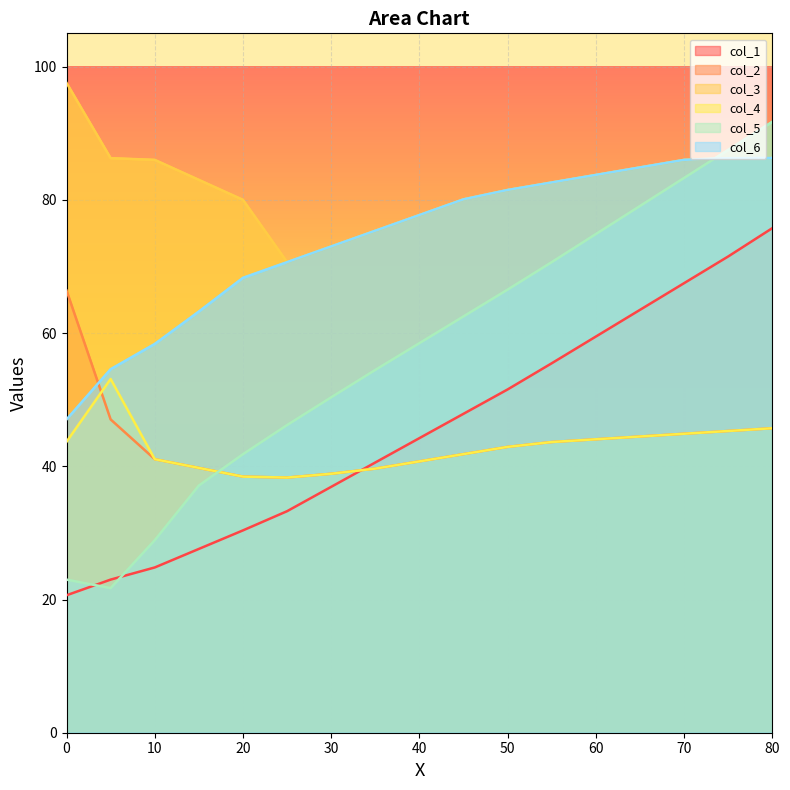

Which series has the widest spread of values?

col_5